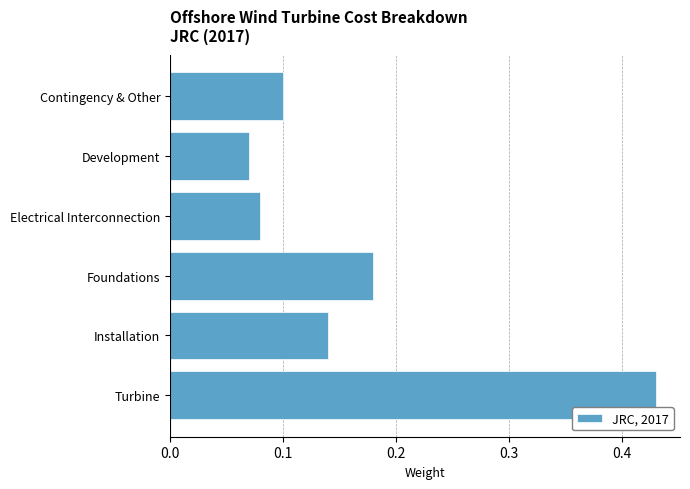

At which category does the chart reach its peak across all series?

Turbine